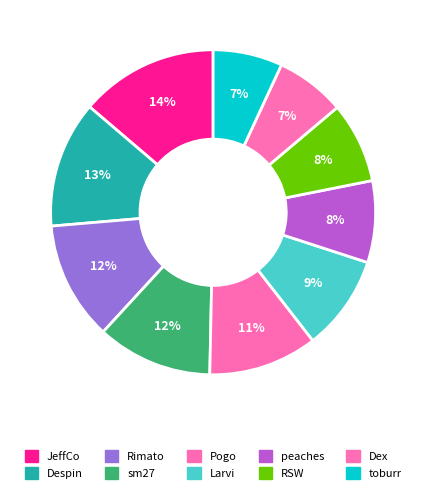

Which category has the biggest portion of the pie?

JeffCo